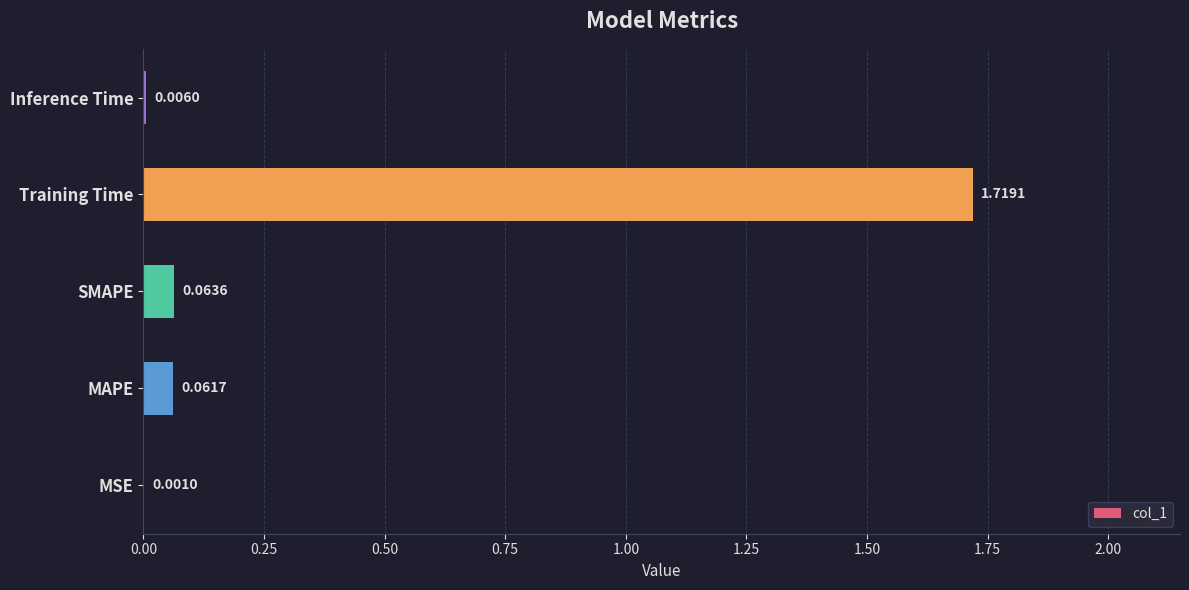

Which label corresponds to the largest value in the chart?

Training Time